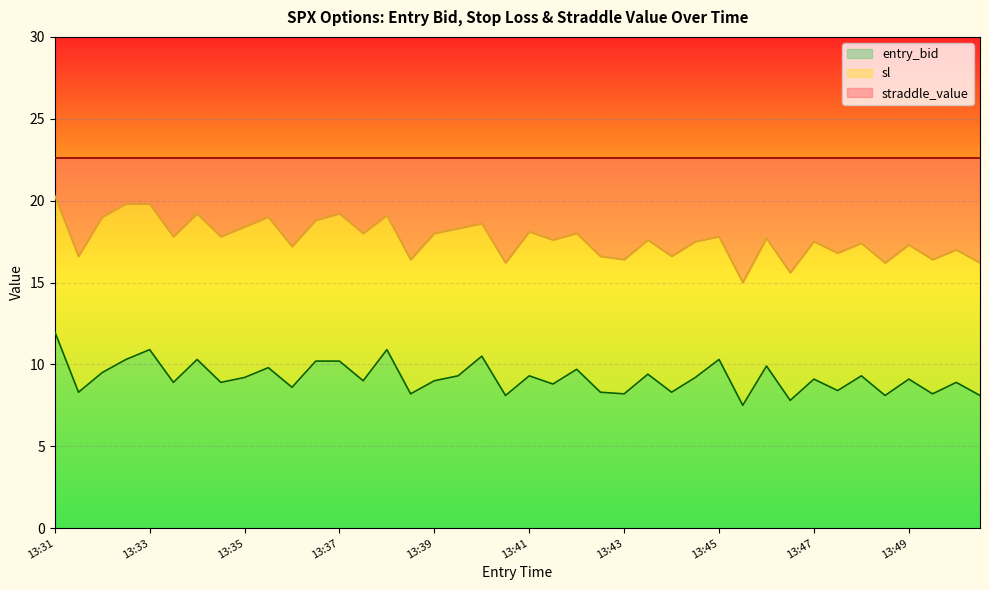

Which has a higher value, 13:34 or 13:50?

13:34